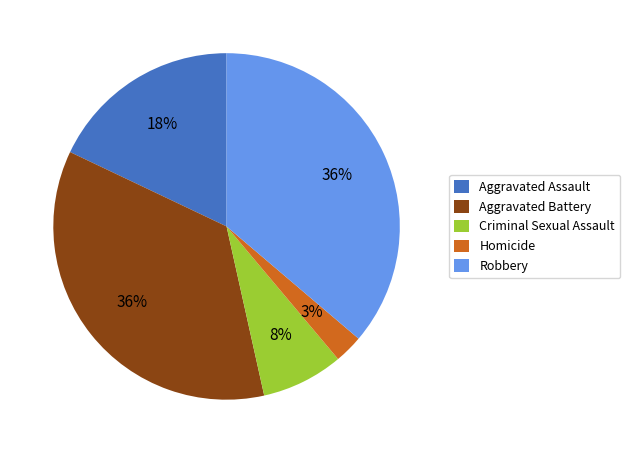

True or false: Criminal Sexual Assault accounts for 8% of the total.

True